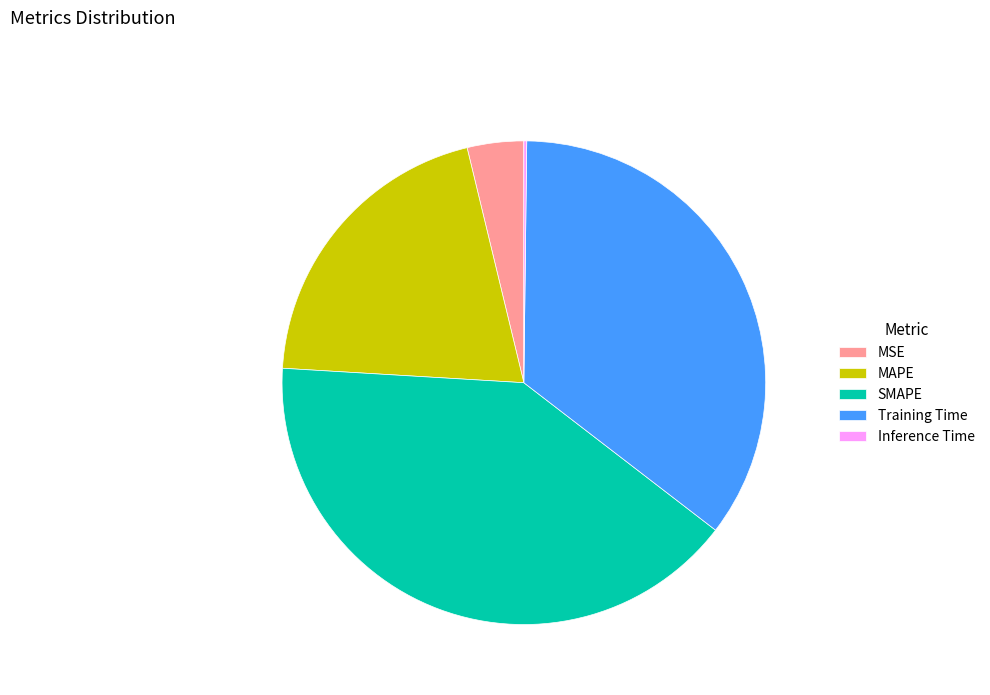

Is there any slice that represents more than half of the pie?

No